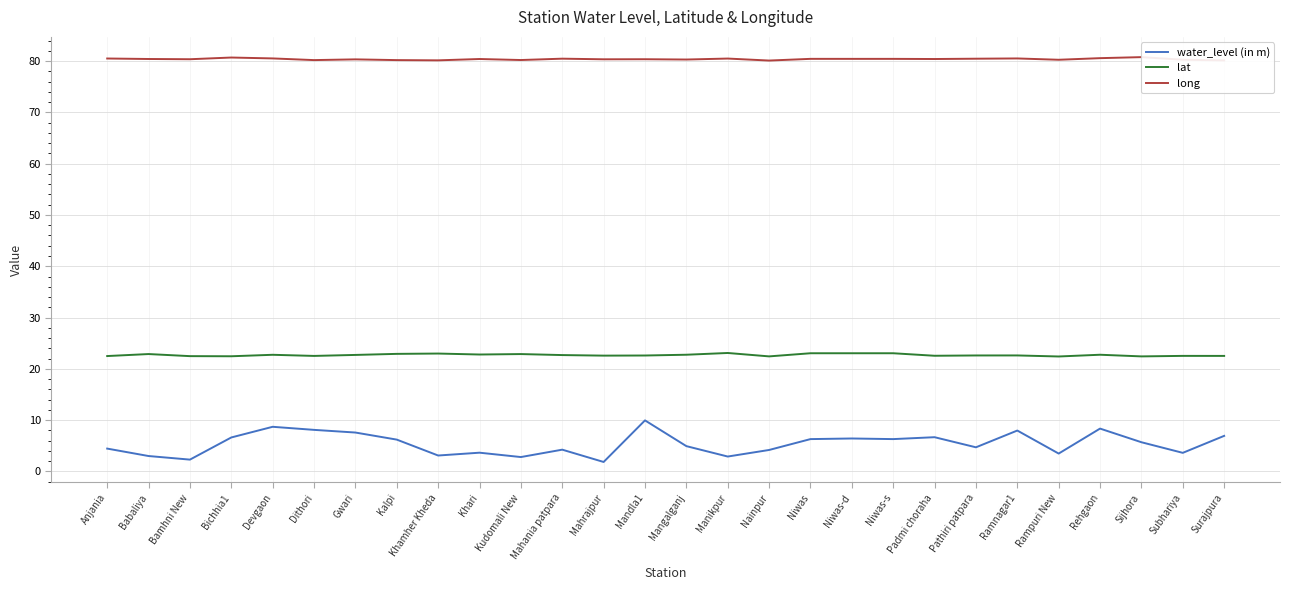

Is it true that water_level (in m) equals 8.3 at Rehgaon?

True